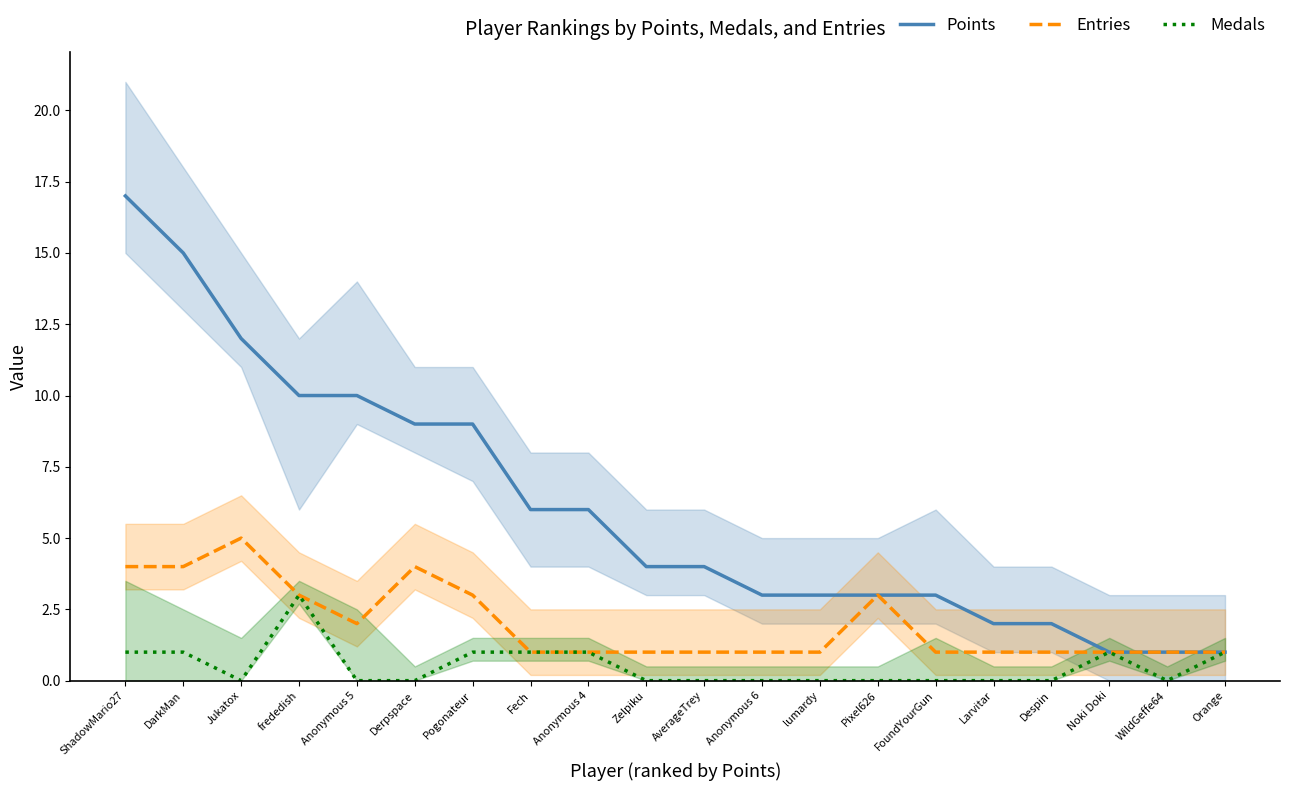

The Medals series shows 2 at Pixel626. True or false?

False